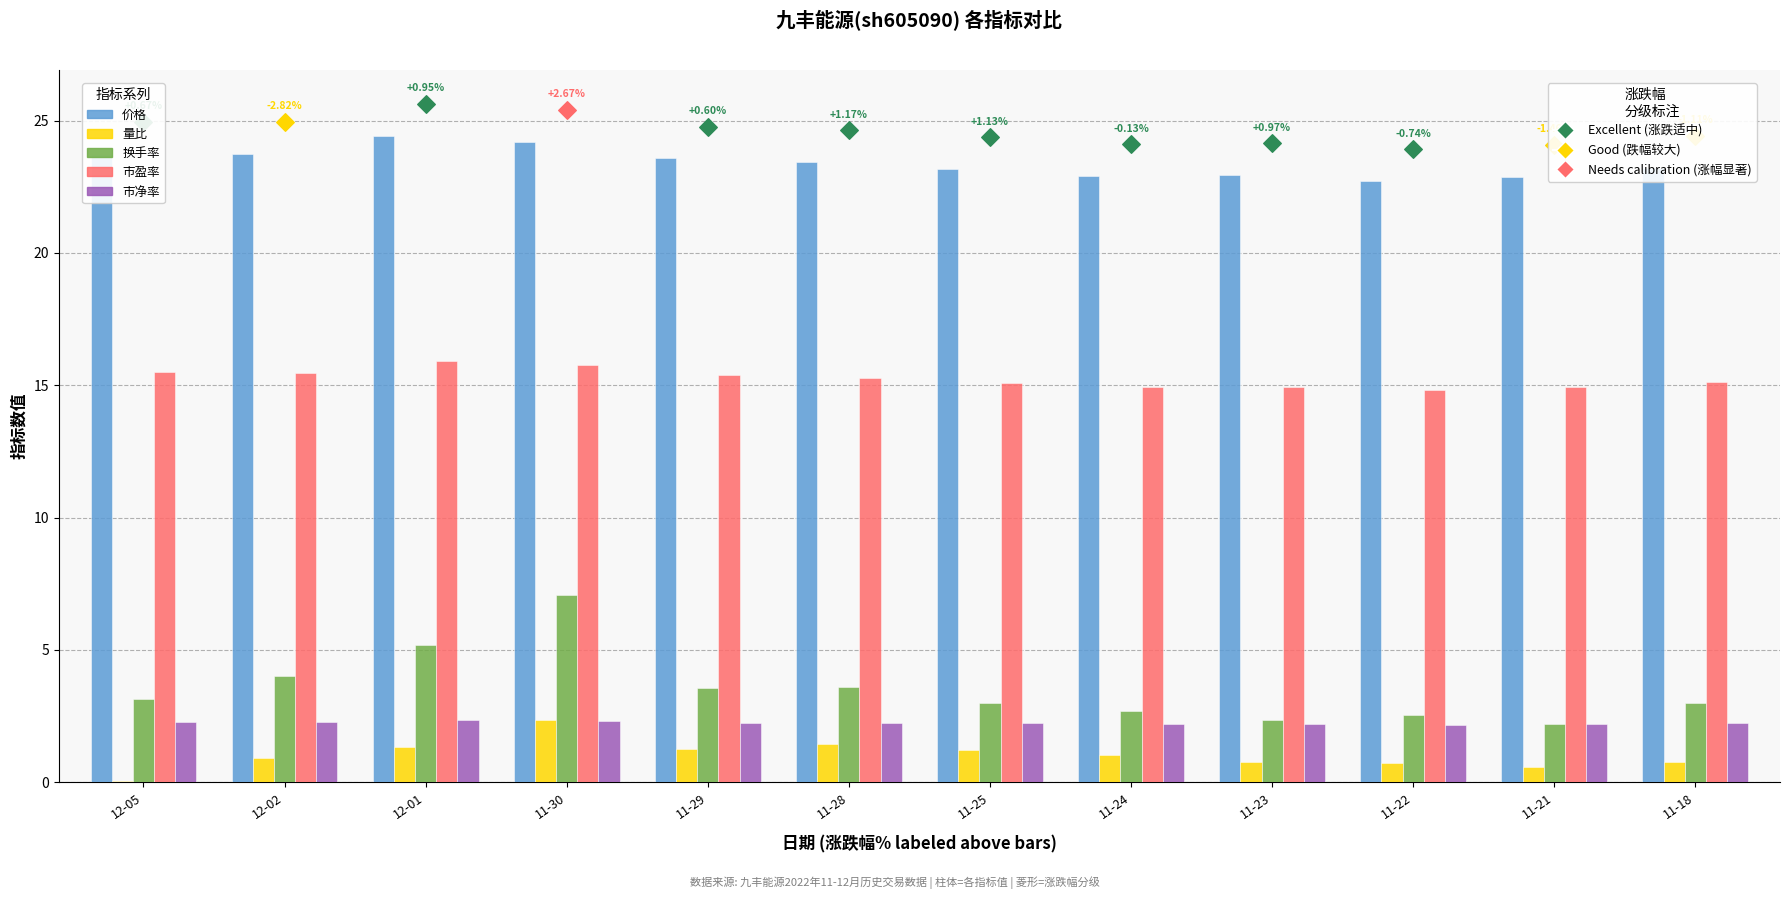

Is the value of 价格 at 11-22 greater than the value of 市盈率 at 12-05?

Yes